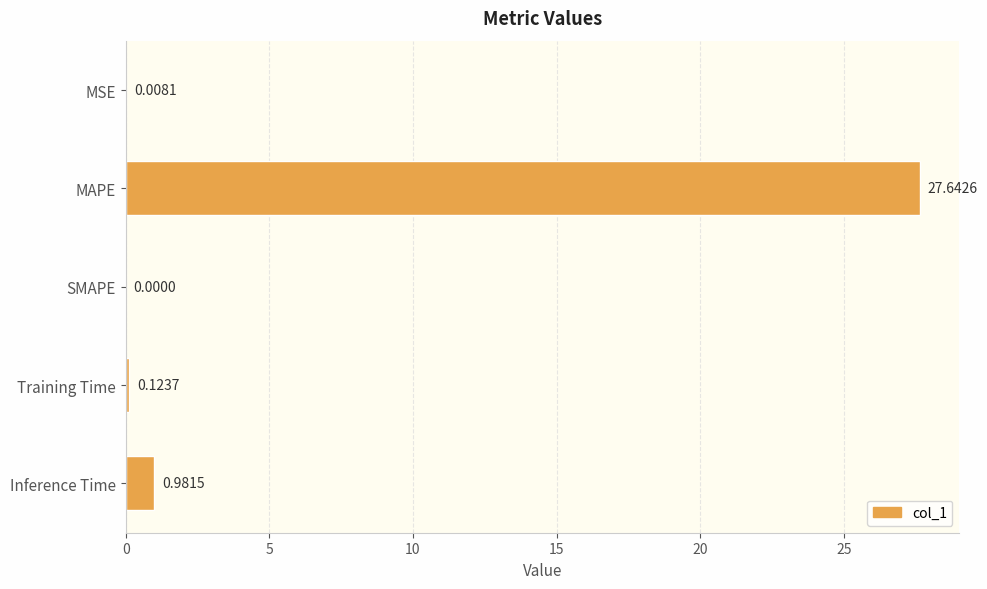

Between Training Time and MSE, which is larger?

Training Time